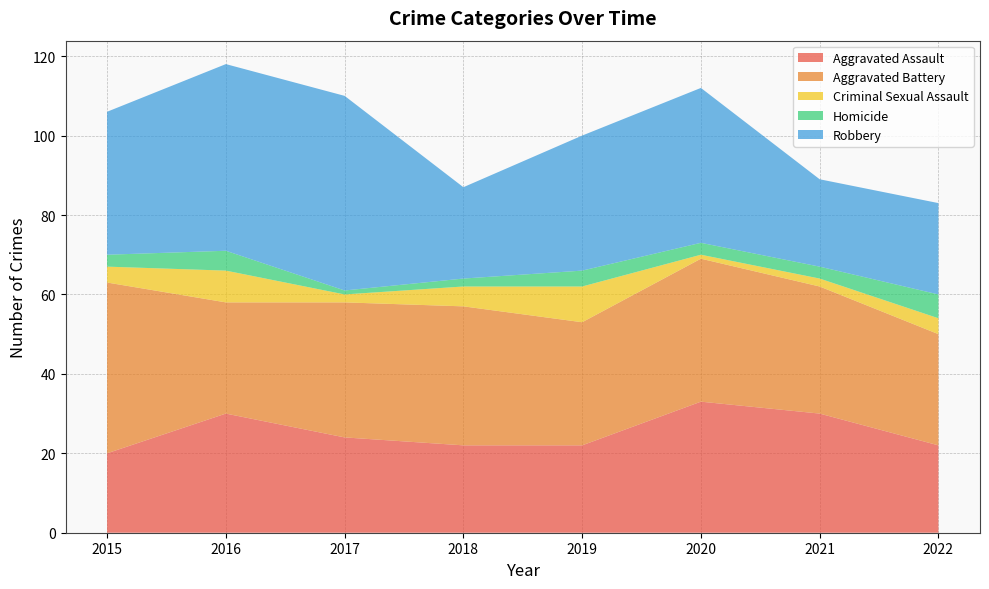

Reading left to right, list all the values displayed in this chart.

Aggravated Assault: 2015=20	2016=30	2017=24	2018=22	2019=22	2020=33	2021=30	2022=22
Aggravated Battery: 2015=43	2016=28	2017=34	2018=35	2019=31	2020=36	2021=32	2022=28
Criminal Sexual Assault: 2015=4	2016=8	2017=2	2018=5	2019=9	2020=1	2021=2	2022=4
Homicide: 2015=3	2016=5	2017=1	2018=2	2019=4	2020=3	2021=3	2022=6
Robbery: 2015=36	2016=47	2017=49	2018=23	2019=34	2020=39	2021=22	2022=23